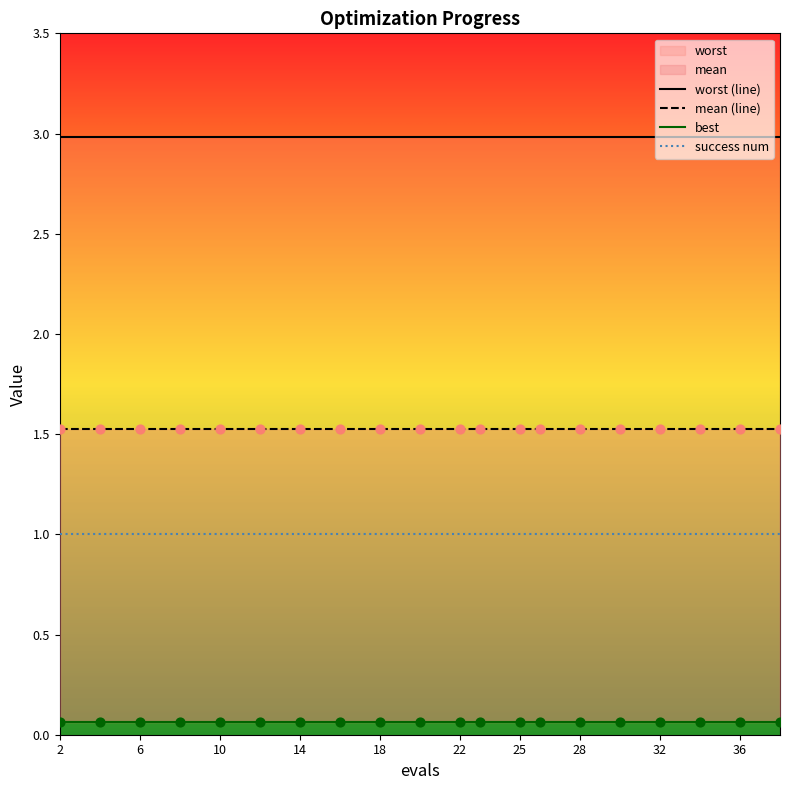

At which category is the sum across all series the highest?

2